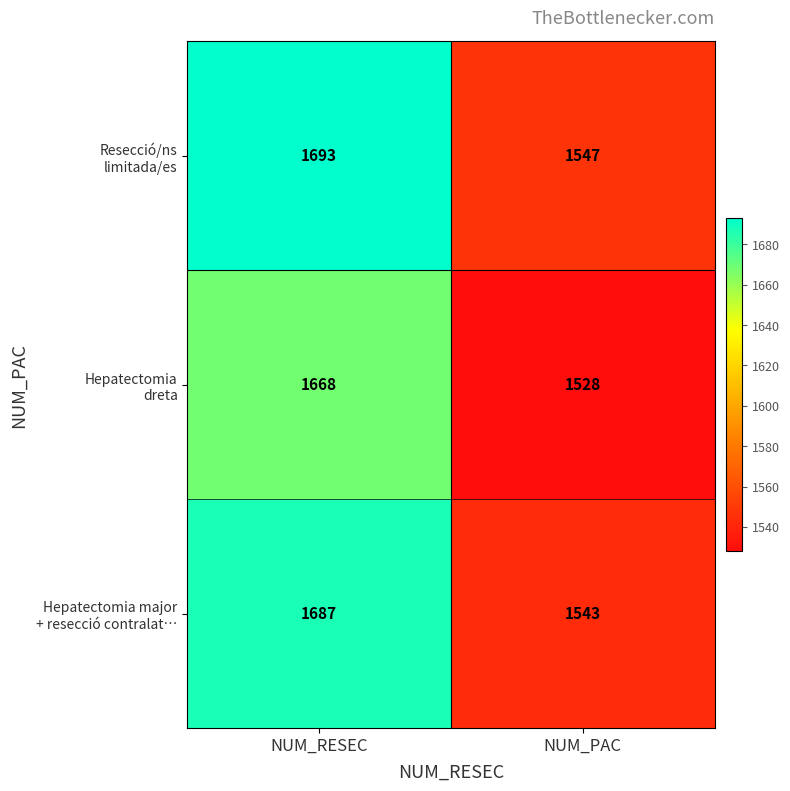

At which category is the sum across all series the highest?

NUM_RESEC